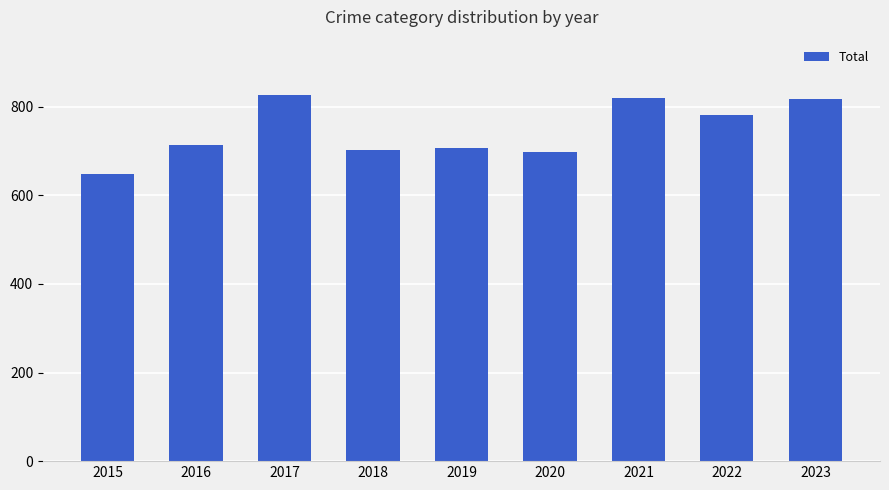

The value at 2018 is 447. True or false?

False